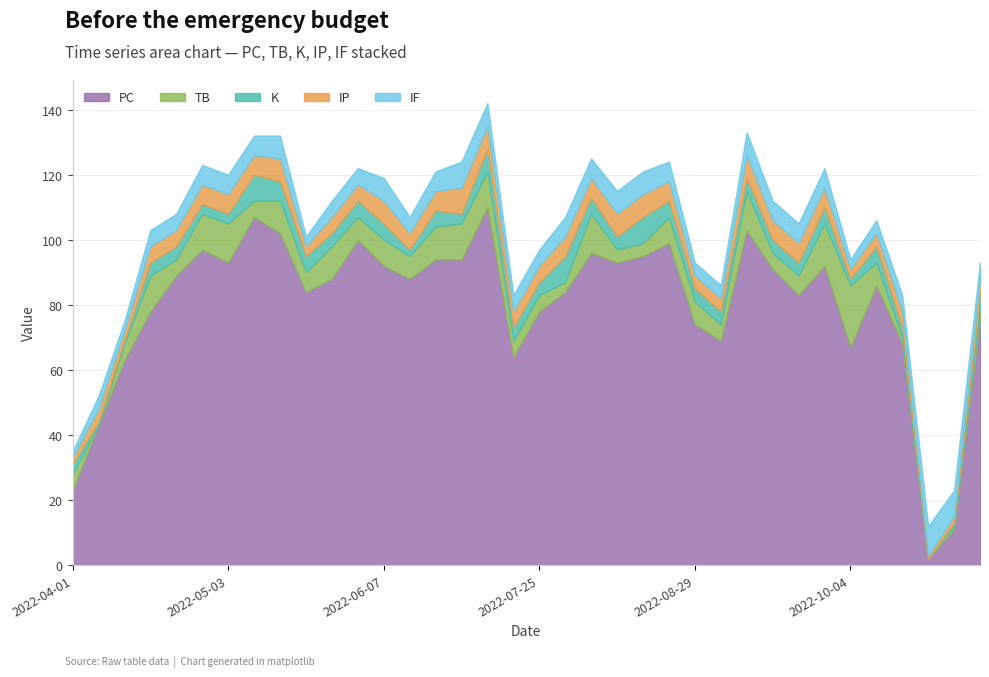

What is the difference between the maximum and minimum values in the TB series?

19